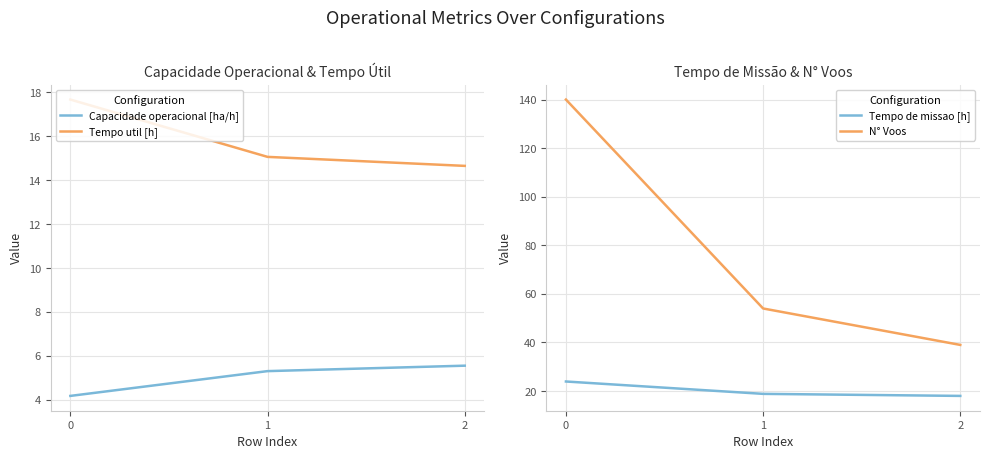

What is the approximate value of Tempo util [h] at 2?

14.7